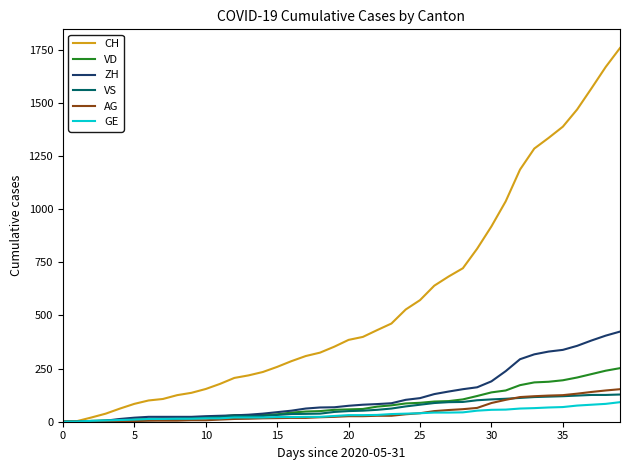

Which series has the largest range (max minus min)?

CH